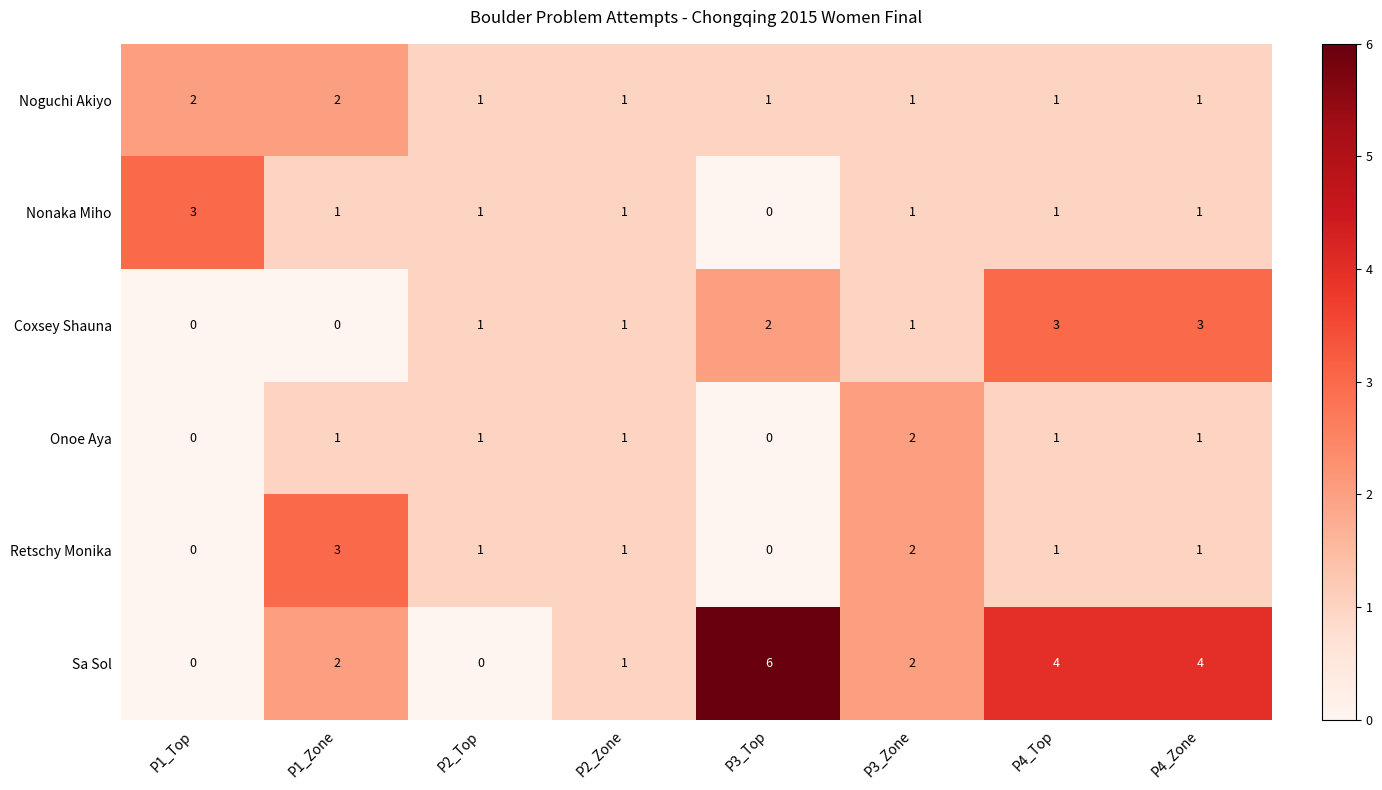

True or false: Retschy Monika has a value of -1 at P1_Top.

False